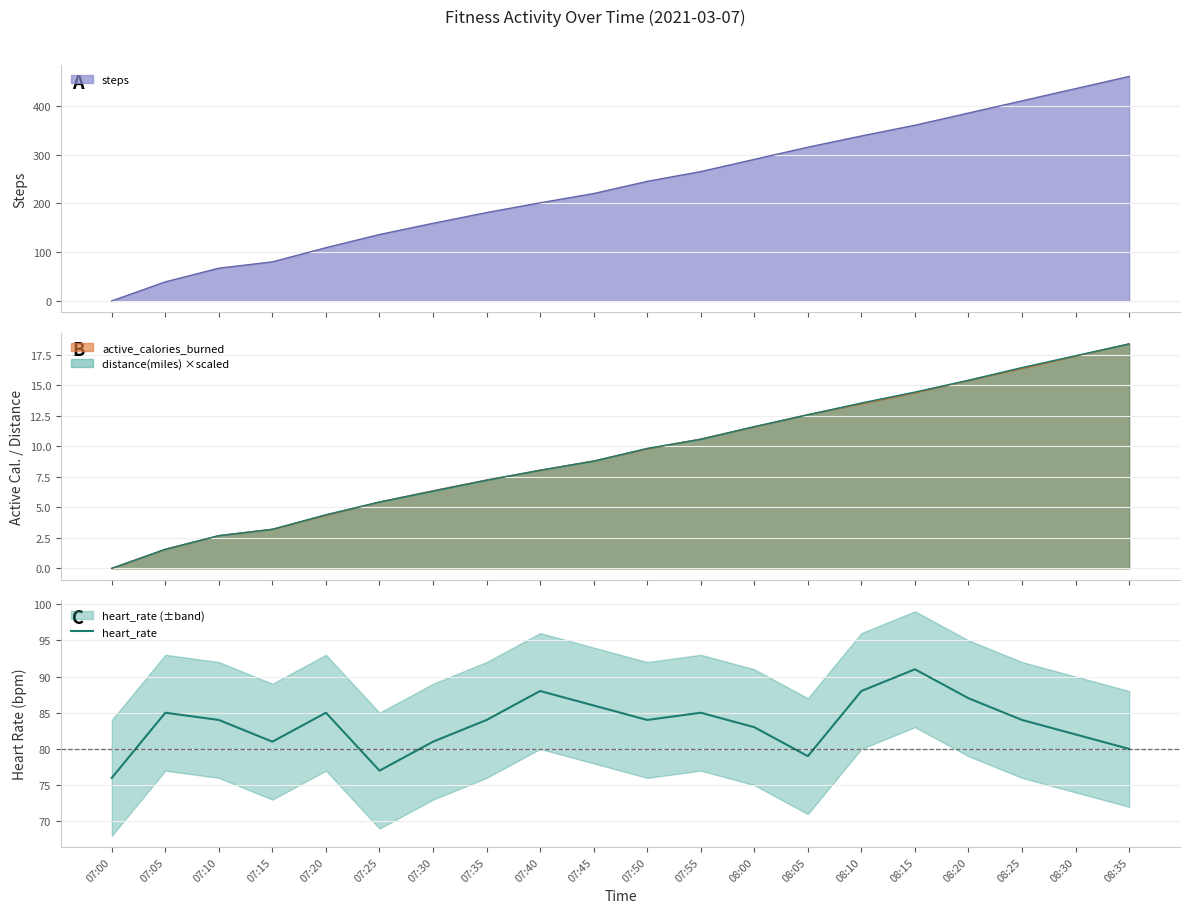

How many categories are shown in the chart?

20